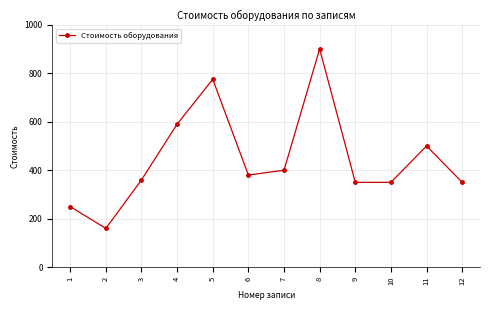

What is the difference between the maximum and minimum values?

740